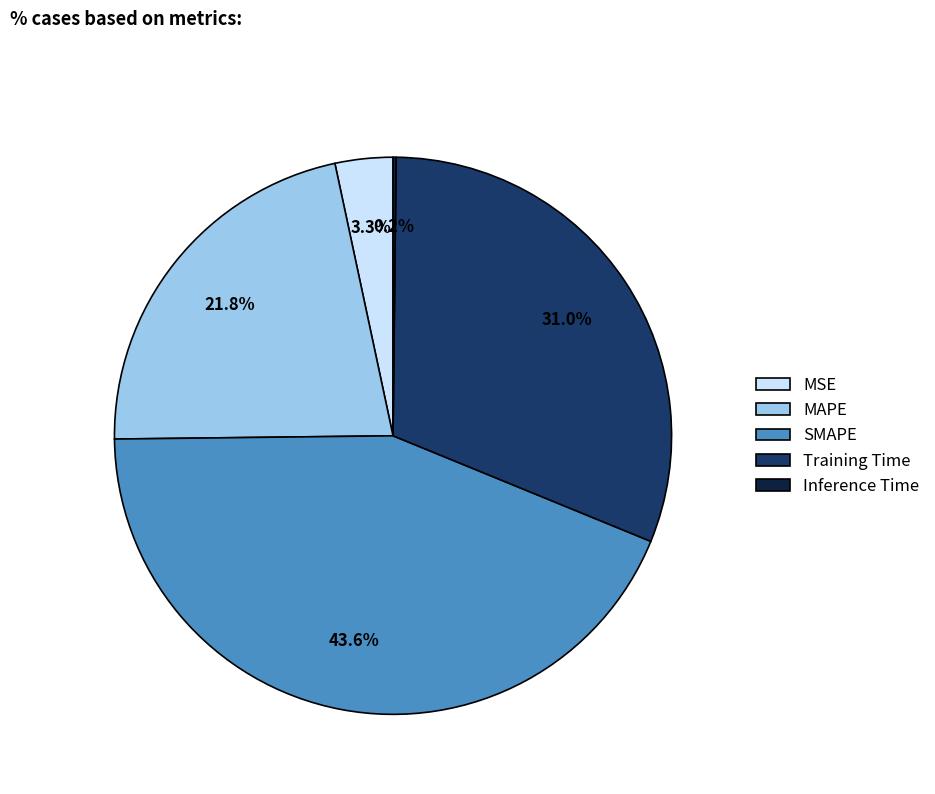

Does Training Time account for over 50% of the chart?

No